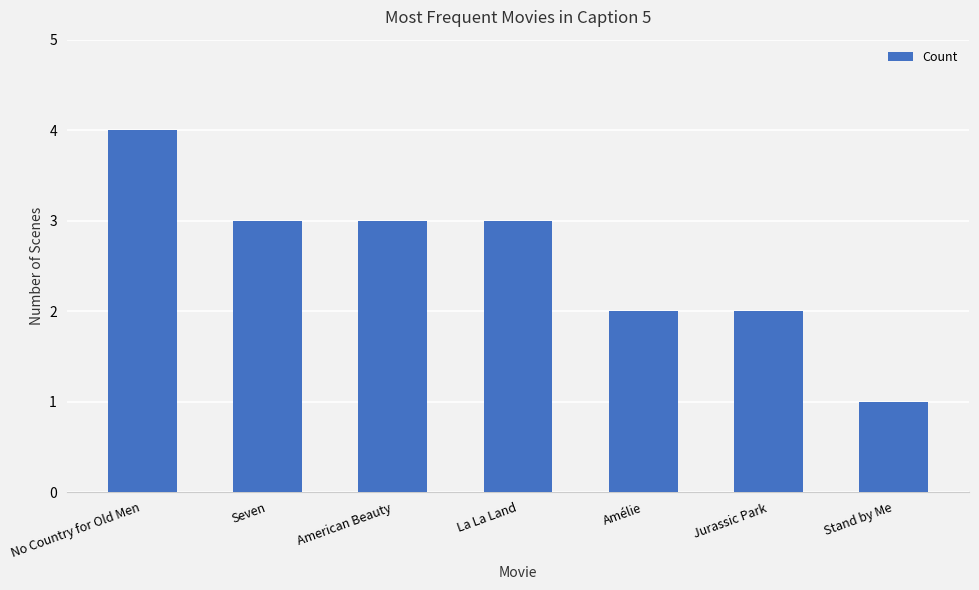

Does the chart contain any negative values?

No